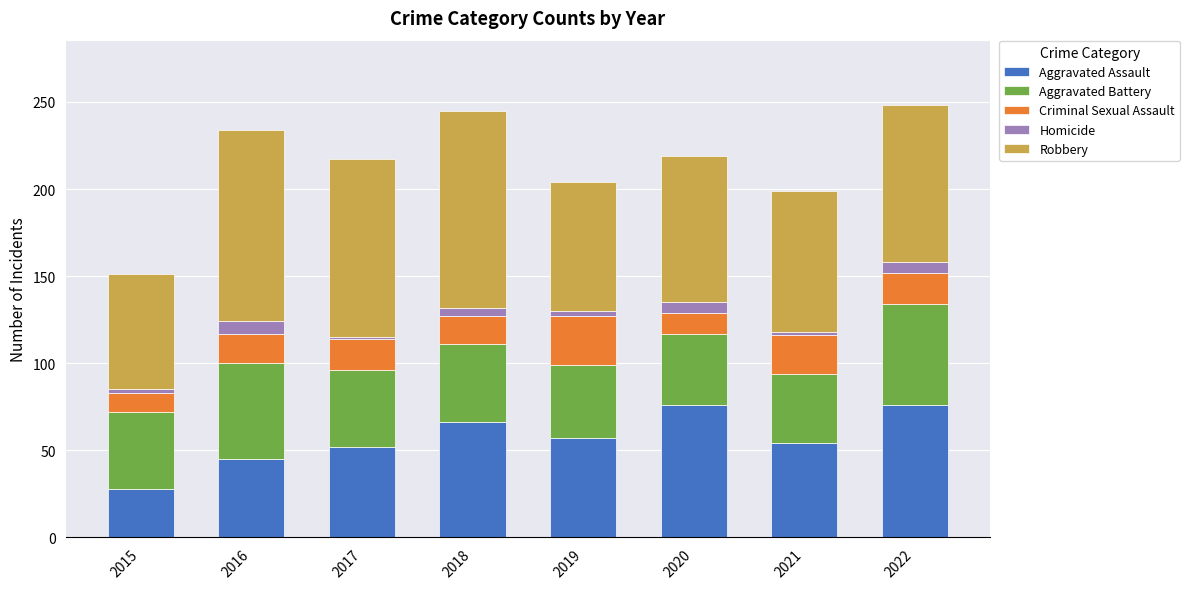

True or false: Aggravated Assault has a value of 54 at 2021.

True